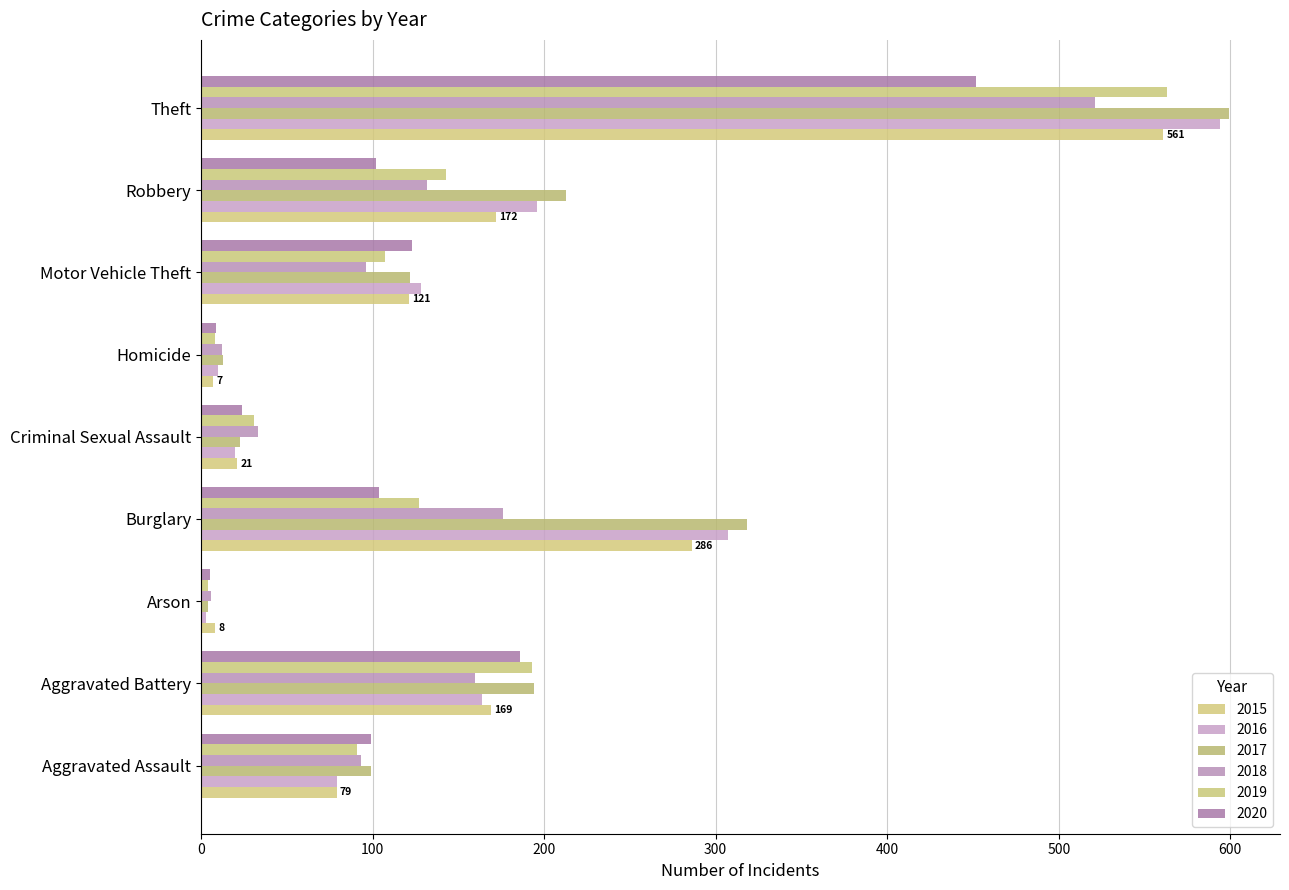

How many data points in 2015 are less than 121?

4